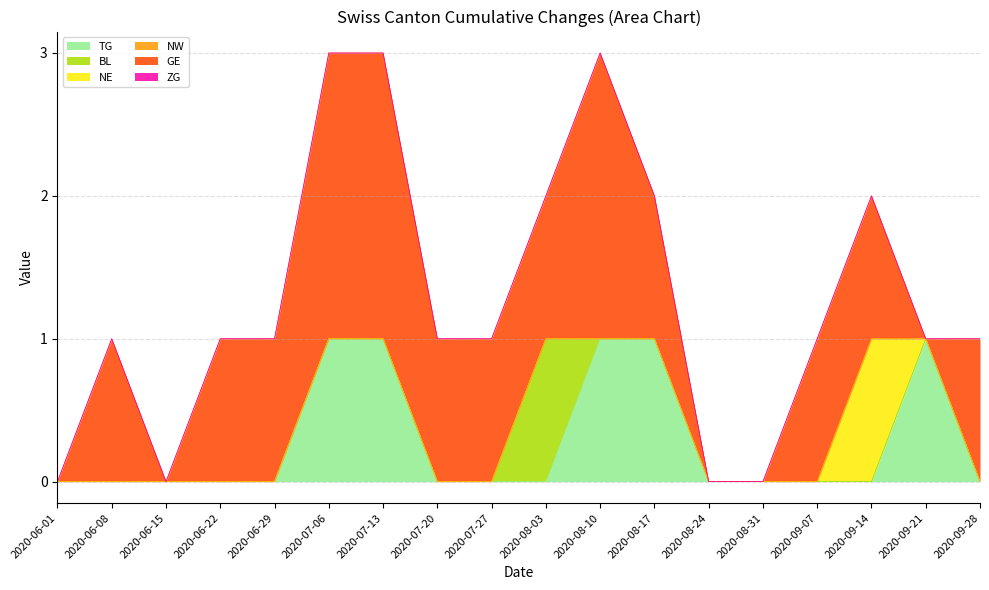

Is the value of ZG at 2020-09-07 greater than the value of BL at 2020-07-20?

No